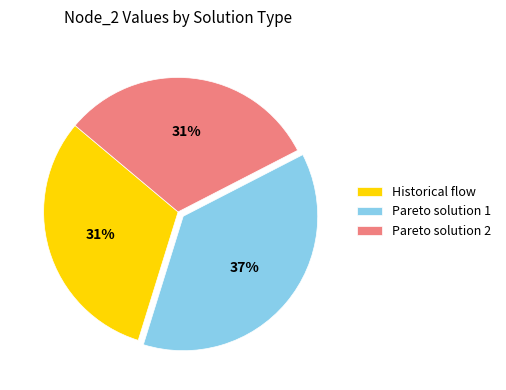

Combined, do Historical flow and Pareto solution 2 account for over 50%?

Yes